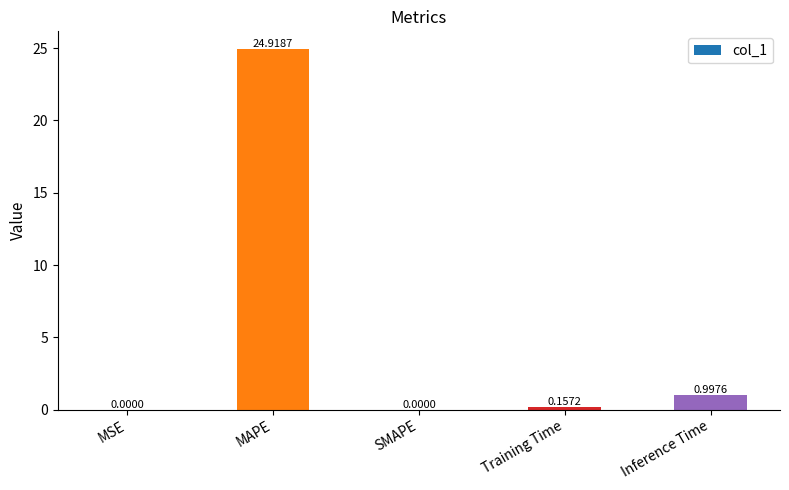

At which category does the chart reach its peak across all series?

MAPE